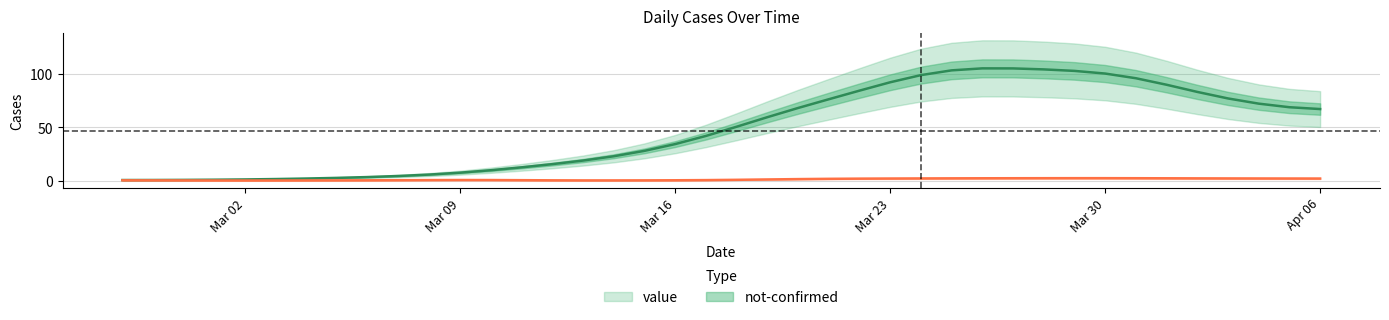

Between 2020-03-28 and 2020-03-22, which is larger?

2020-03-28